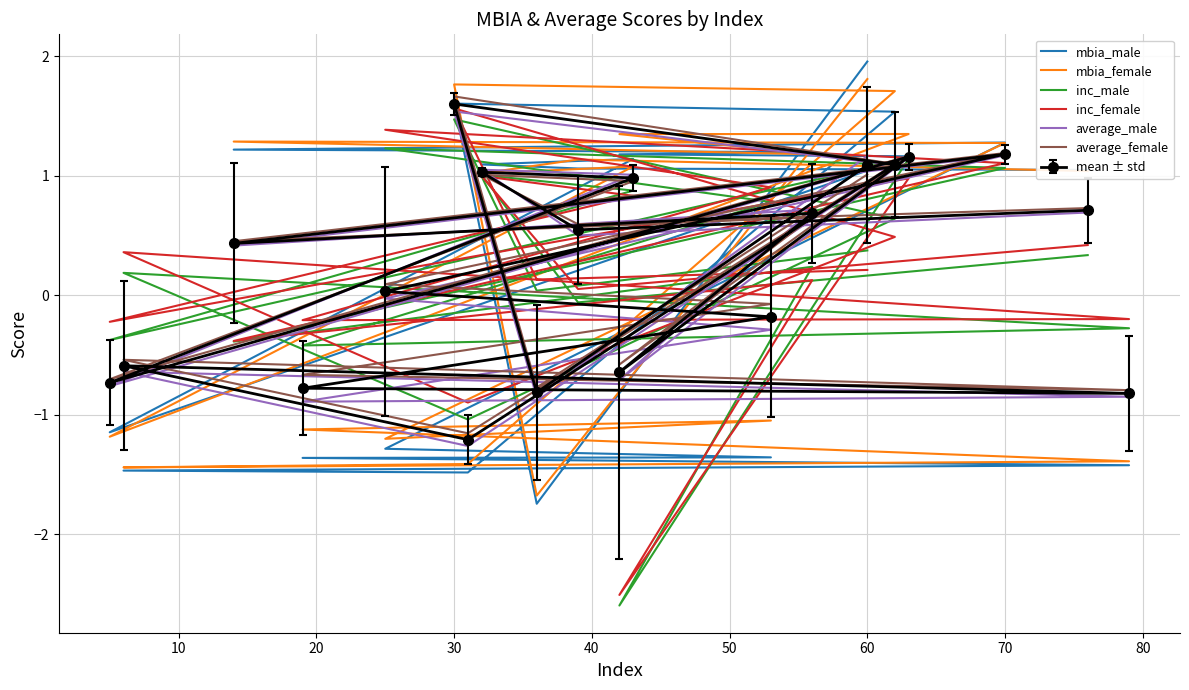

How many data points does each series have?

20